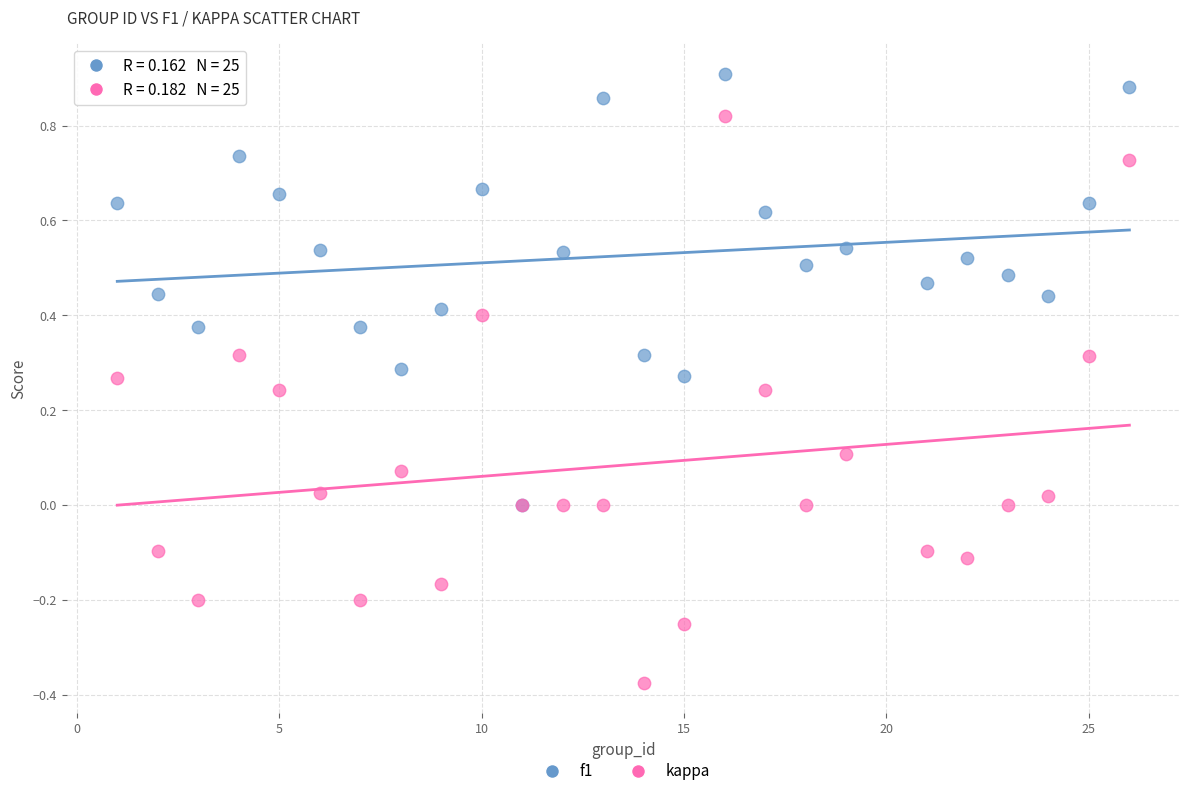

What are all the series names shown in the legend?

f1, kappa